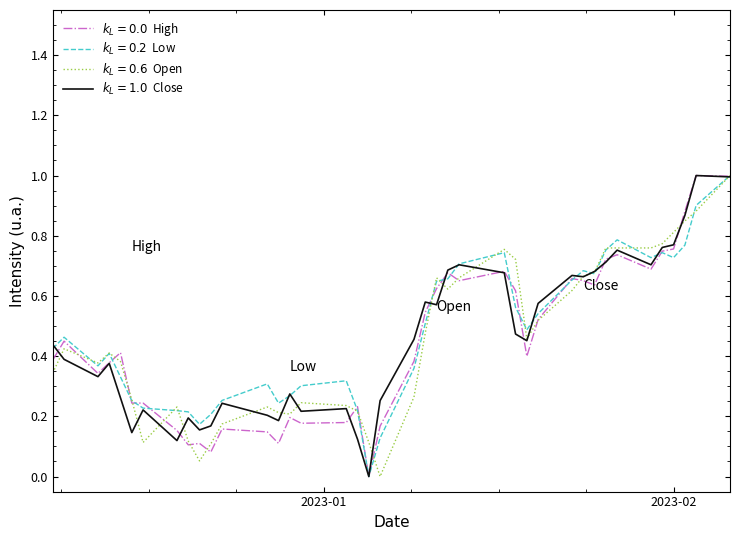

What is the maximum value shown in the chart?

1.0